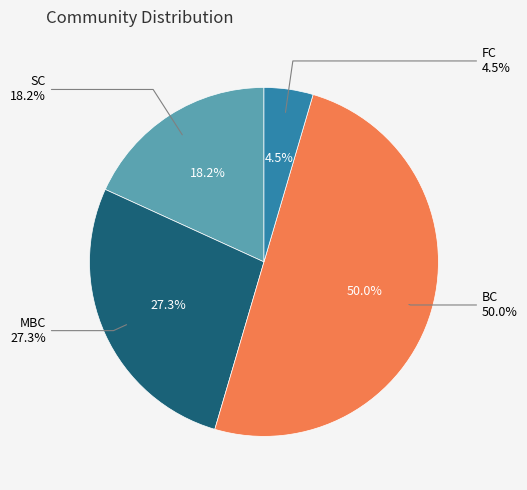

What percentage is NOT represented by FC?

95.5%